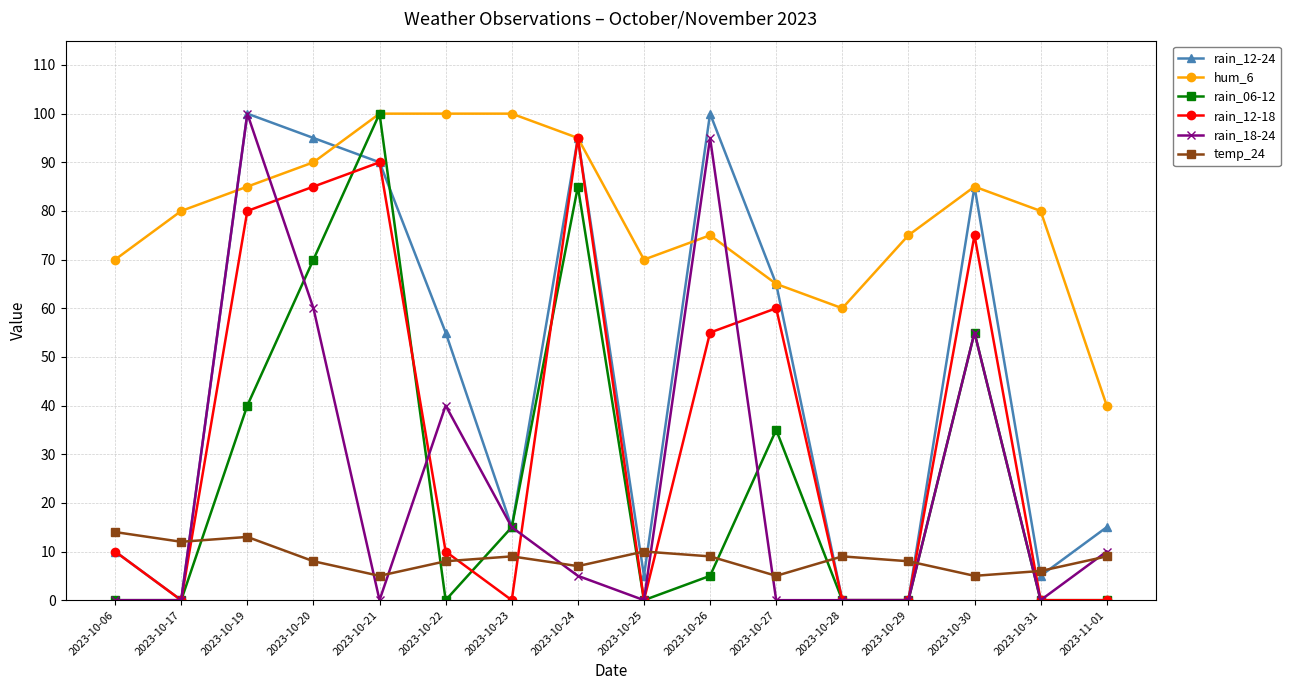

Where is the first local minimum for rain_12-24?

2023-10-17